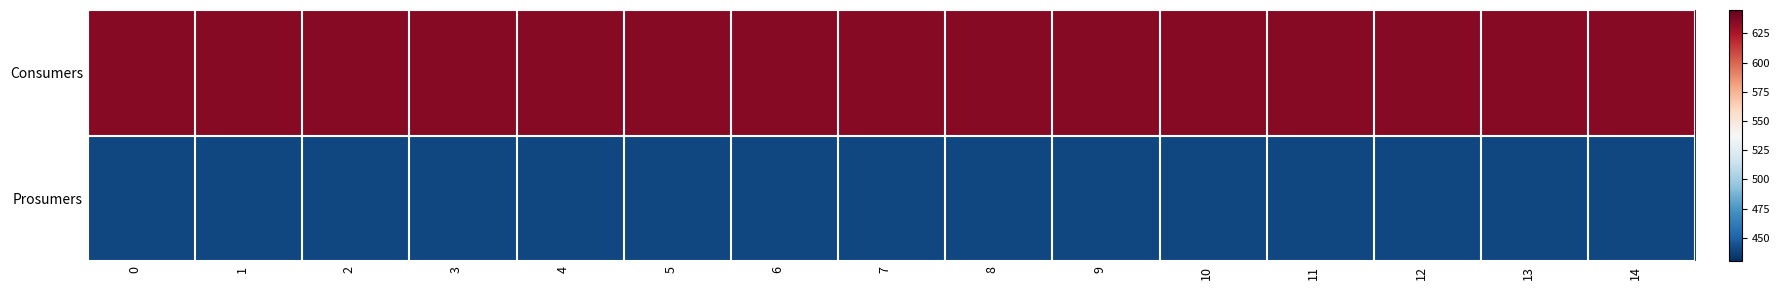

Reading left to right, what are all the values shown in this chart?

Consumers: 0=635	1=635	2=635	3=635	4=635	5=635	6=635	7=635	8=635	9=635	10=635	11=635	12=635	13=635	14=635
Prosumers: 0=440	1=440	2=440	3=440	4=440	5=440	6=440	7=440	8=440	9=440	10=440	11=440	12=440	13=440	14=440